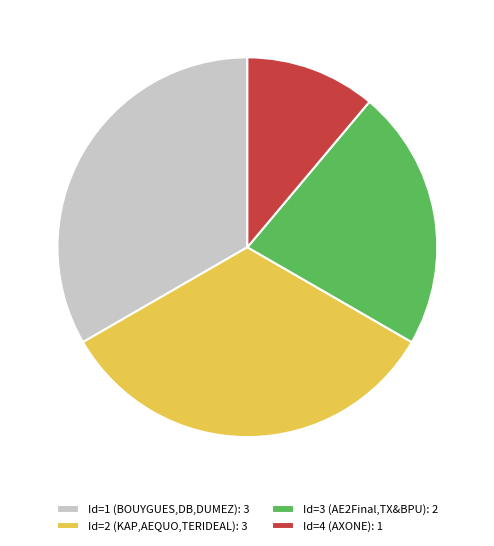

The Id=4 (AXONE) slice represents 1% of the pie. True or false?

False